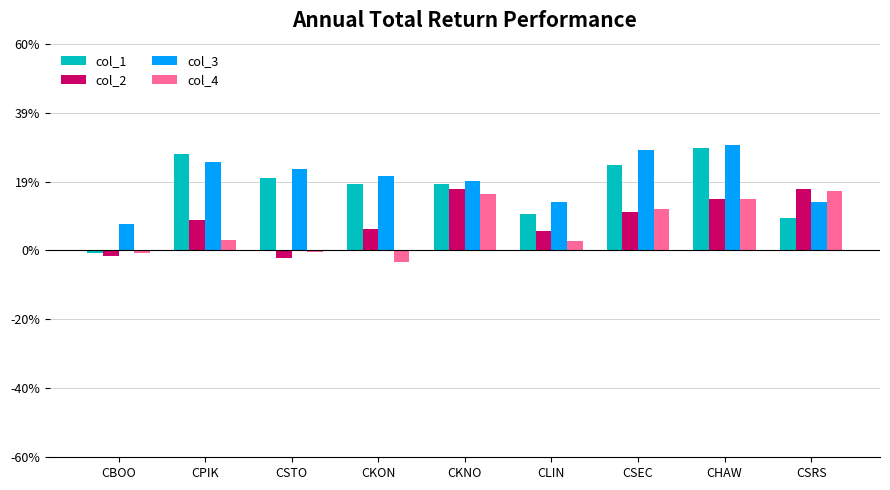

What position from the right is CBOO?

9